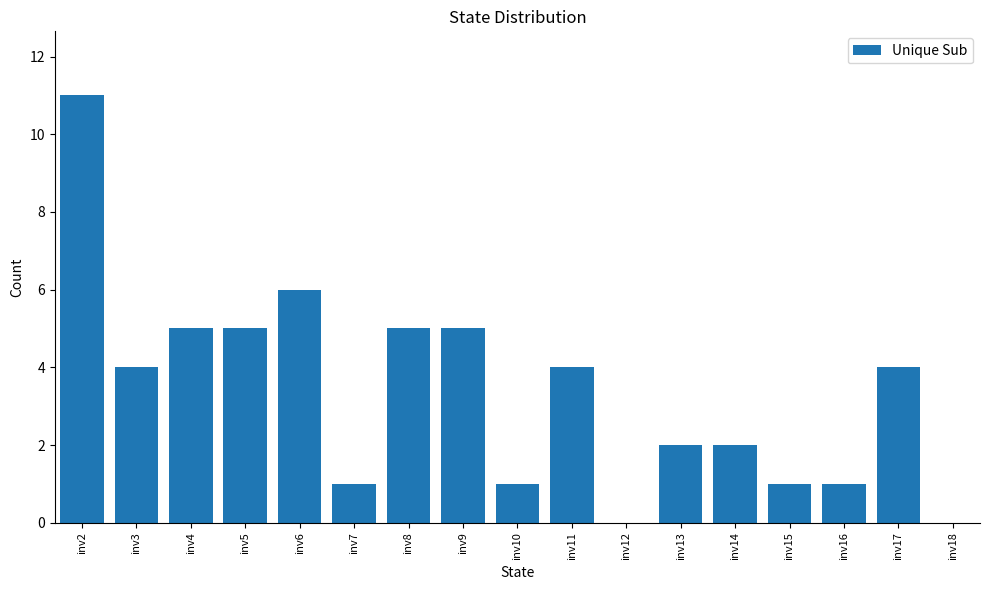

Are the bars horizontal?

No